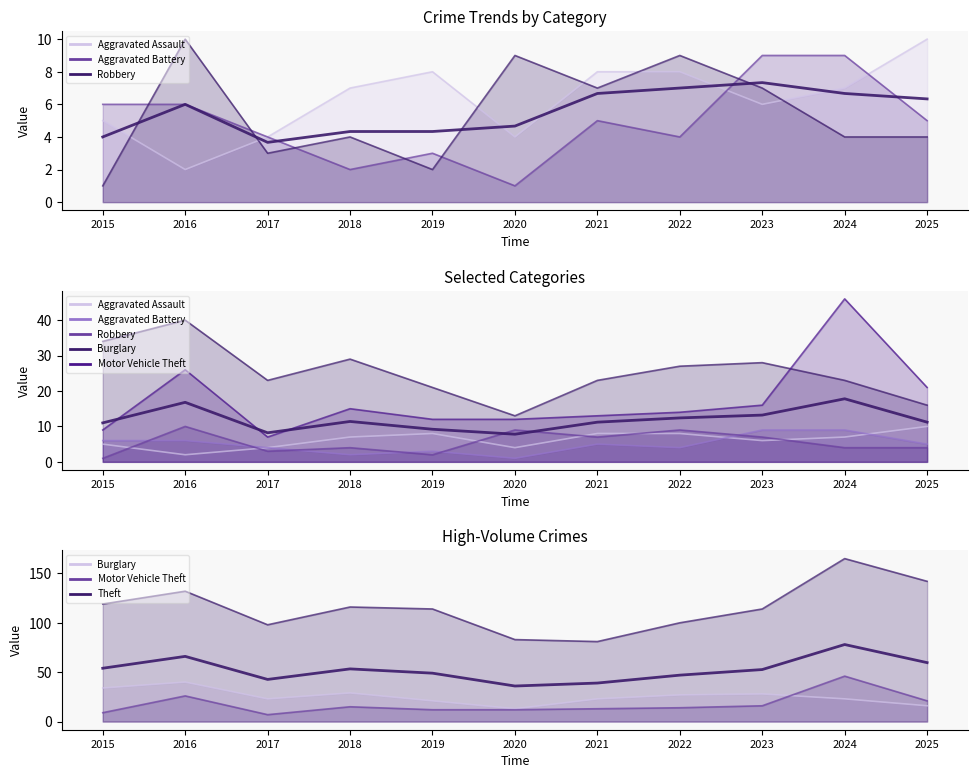

At which category is the sum across all series the highest?

2024